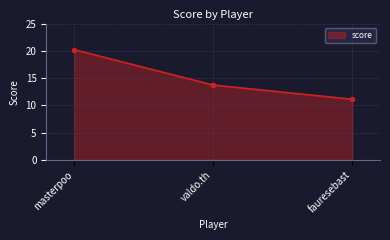

What is the label of the 3rd point from the right?

masterpoo